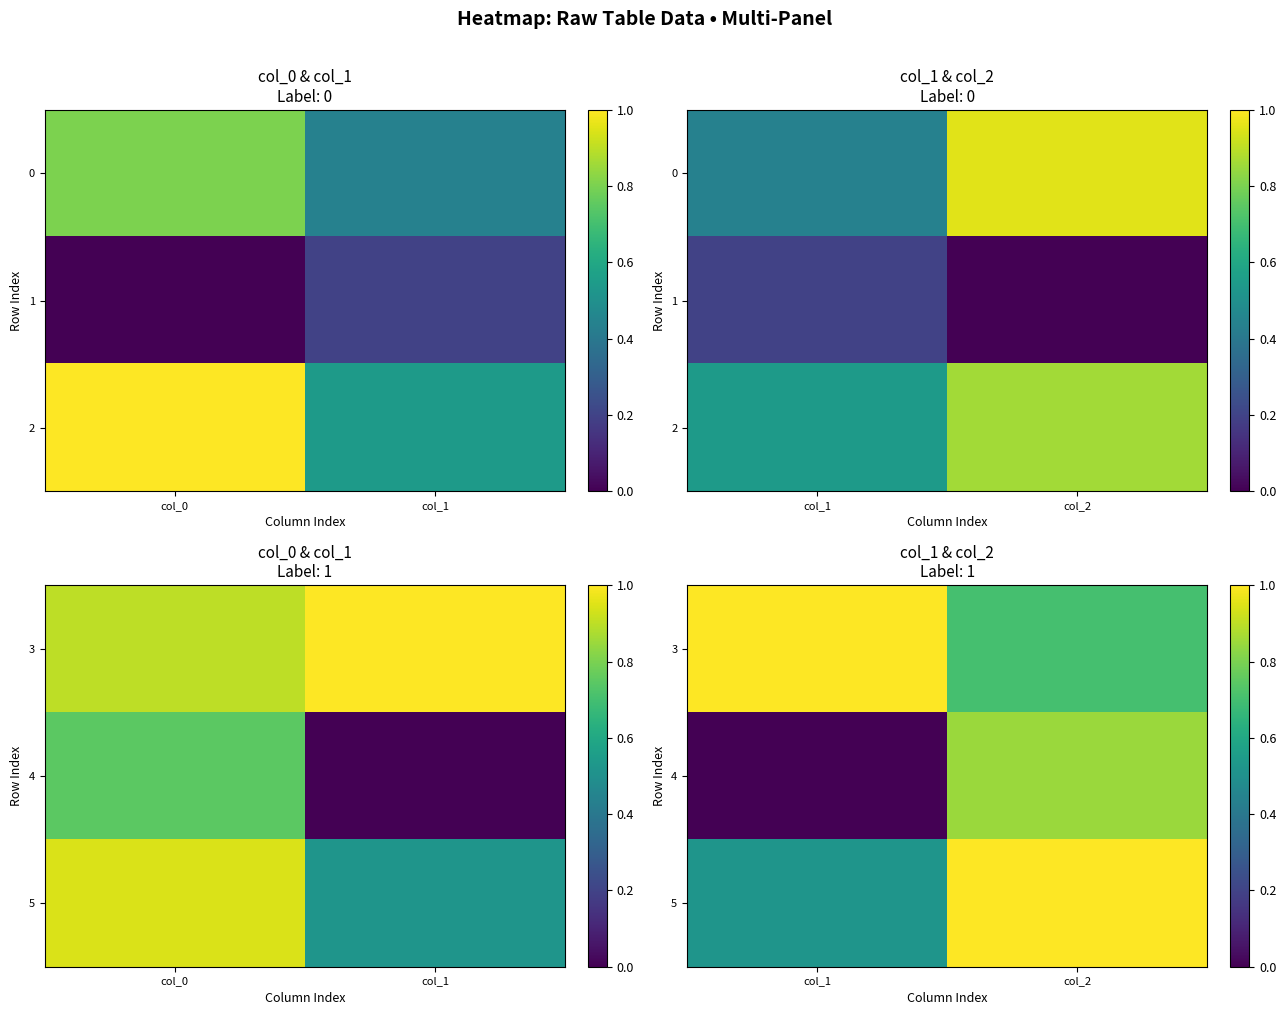

Is it true that 5 equals 1.3 at col_2?

False